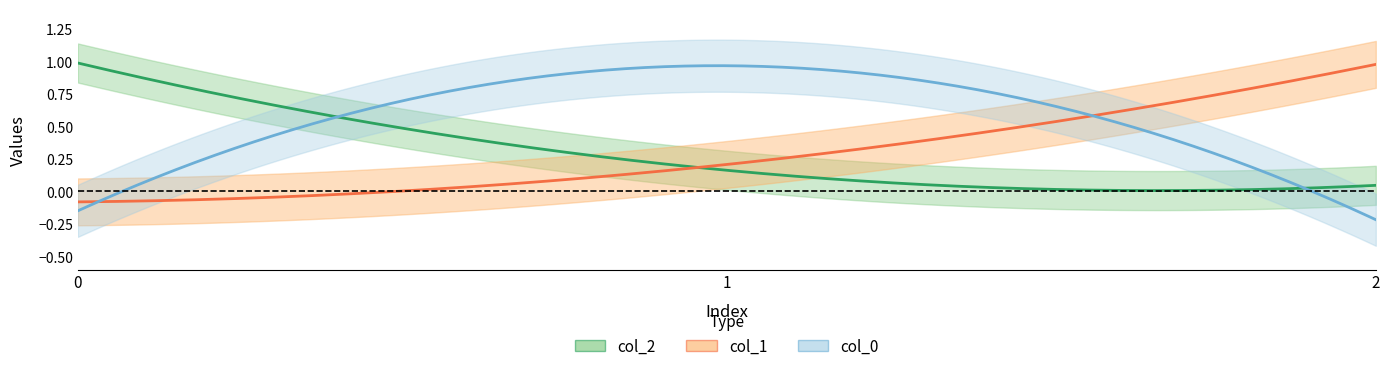

List the series in order of their peak value, lowest first.

col_0, col_1, col_2